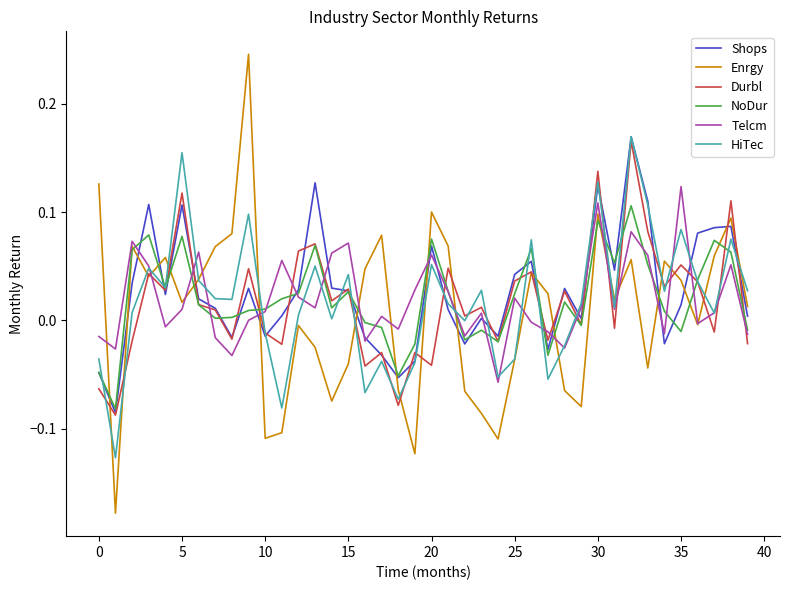

Which series has the largest range (max minus min)?

Enrgy